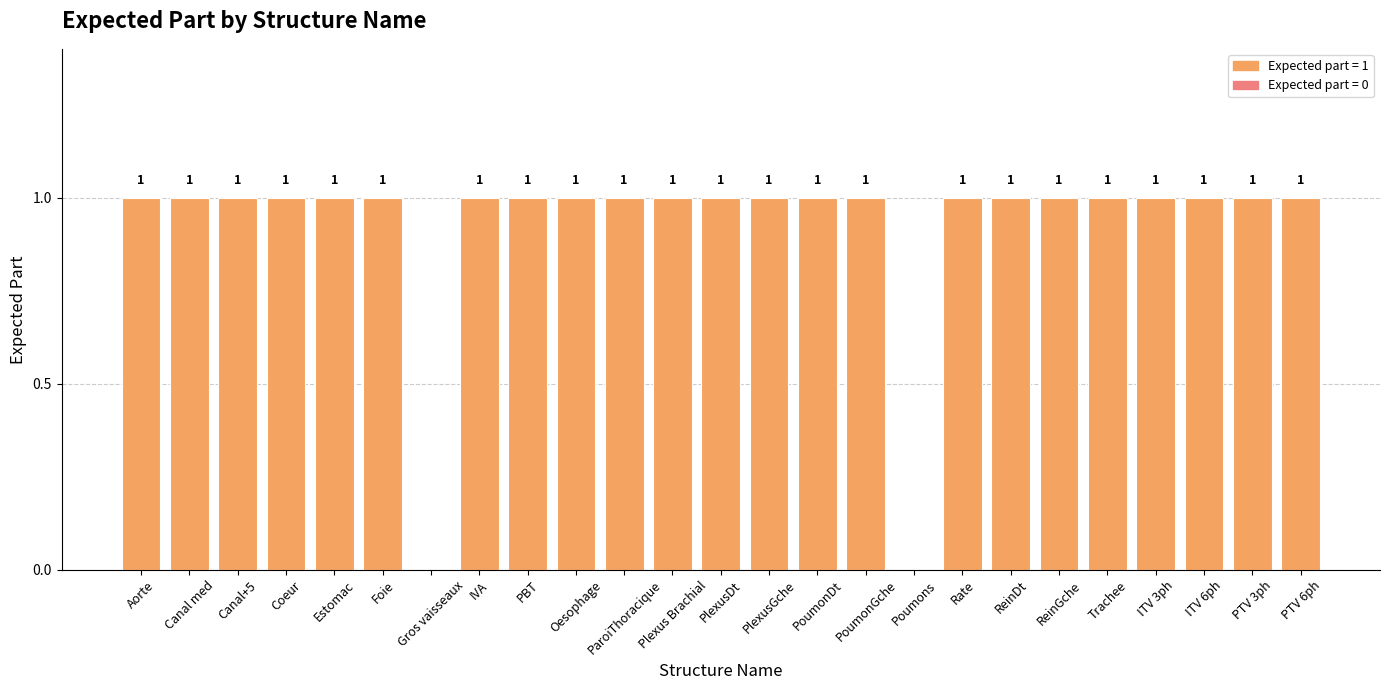

True or false: the data shows 0 at Rate.

False